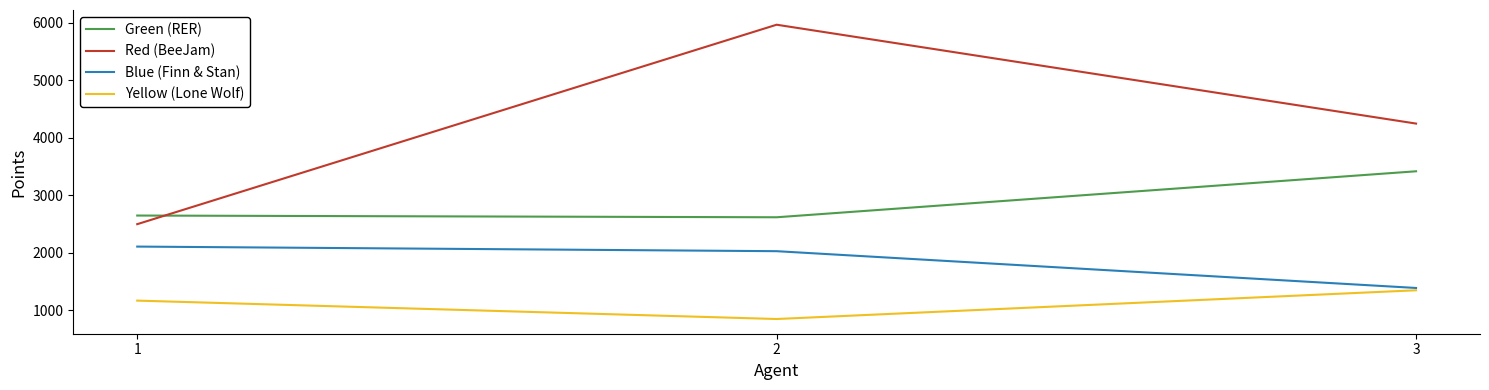

Which series has the largest range (max minus min)?

Red (BeeJam)